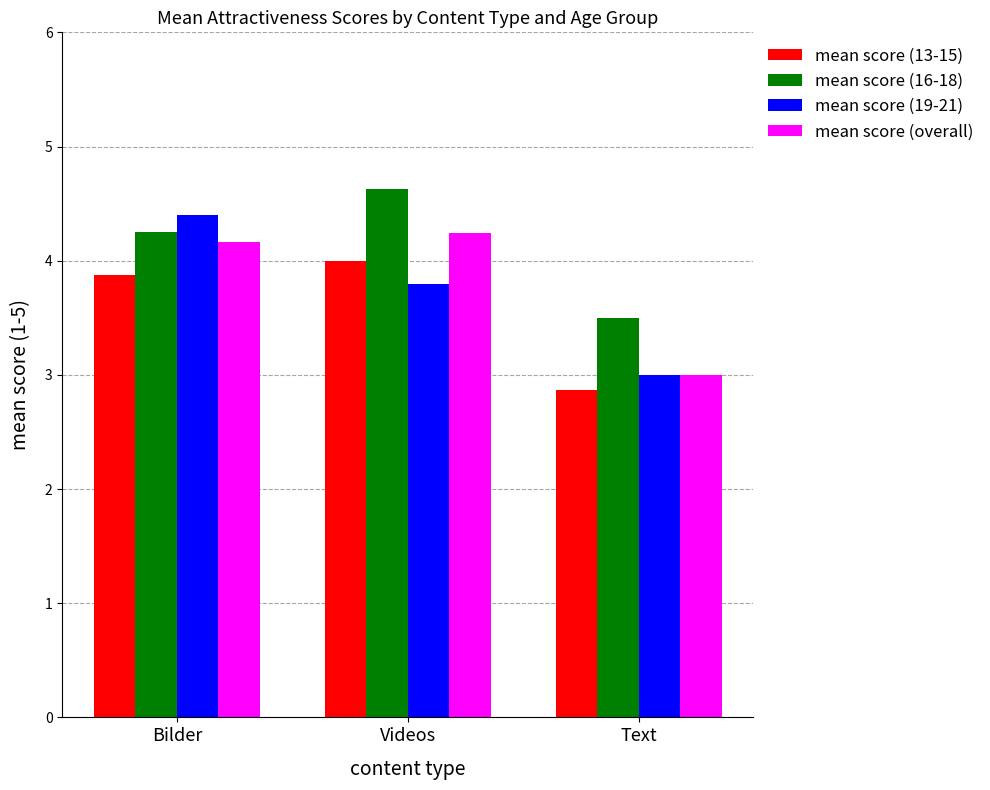

Where is mean score (19-21) nearest to the value 3?

Text